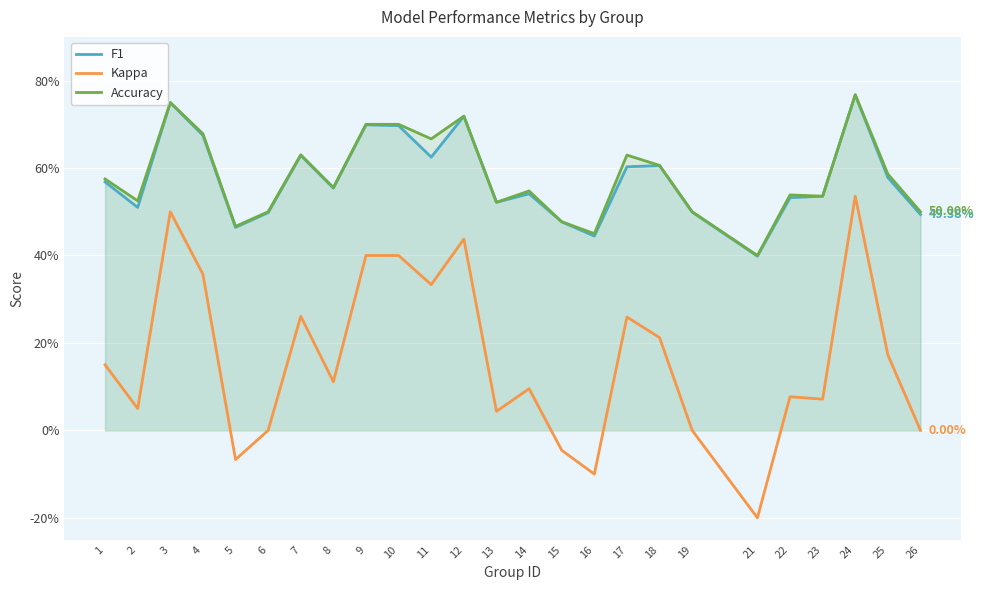

How many lines are shown in the chart?

3